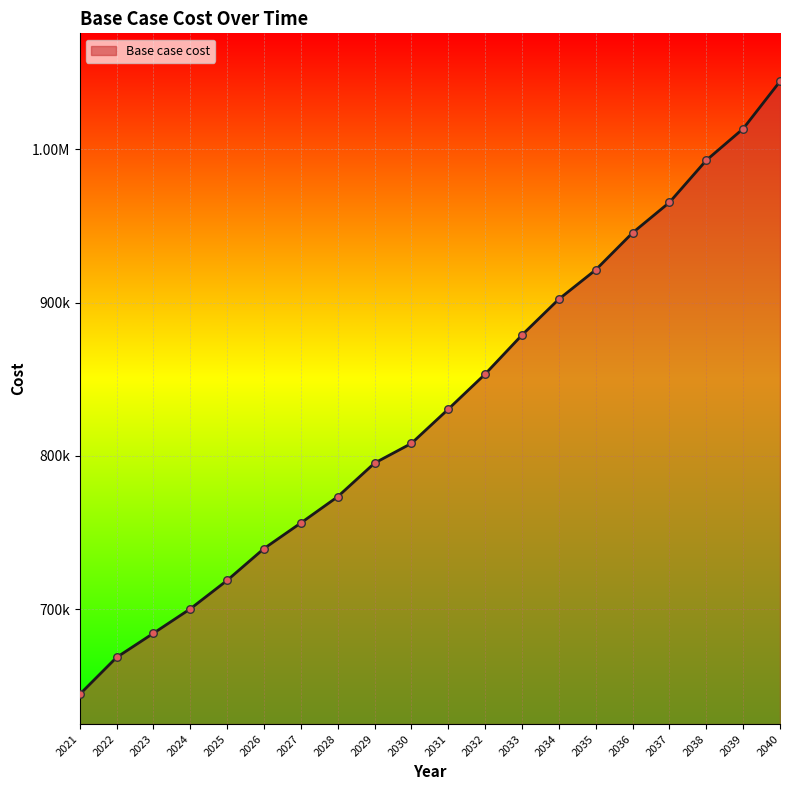

Does the chart have visible grid lines?

Yes